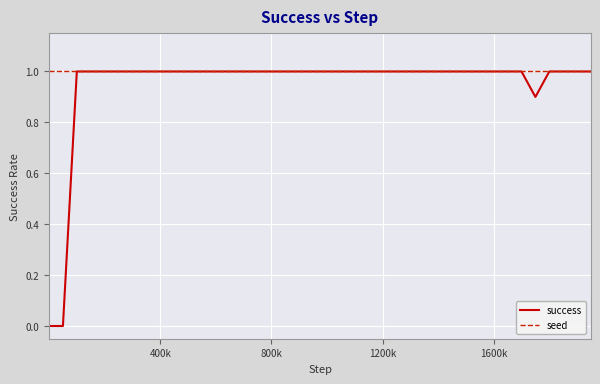

What are all the series names shown in the legend?

success, seed